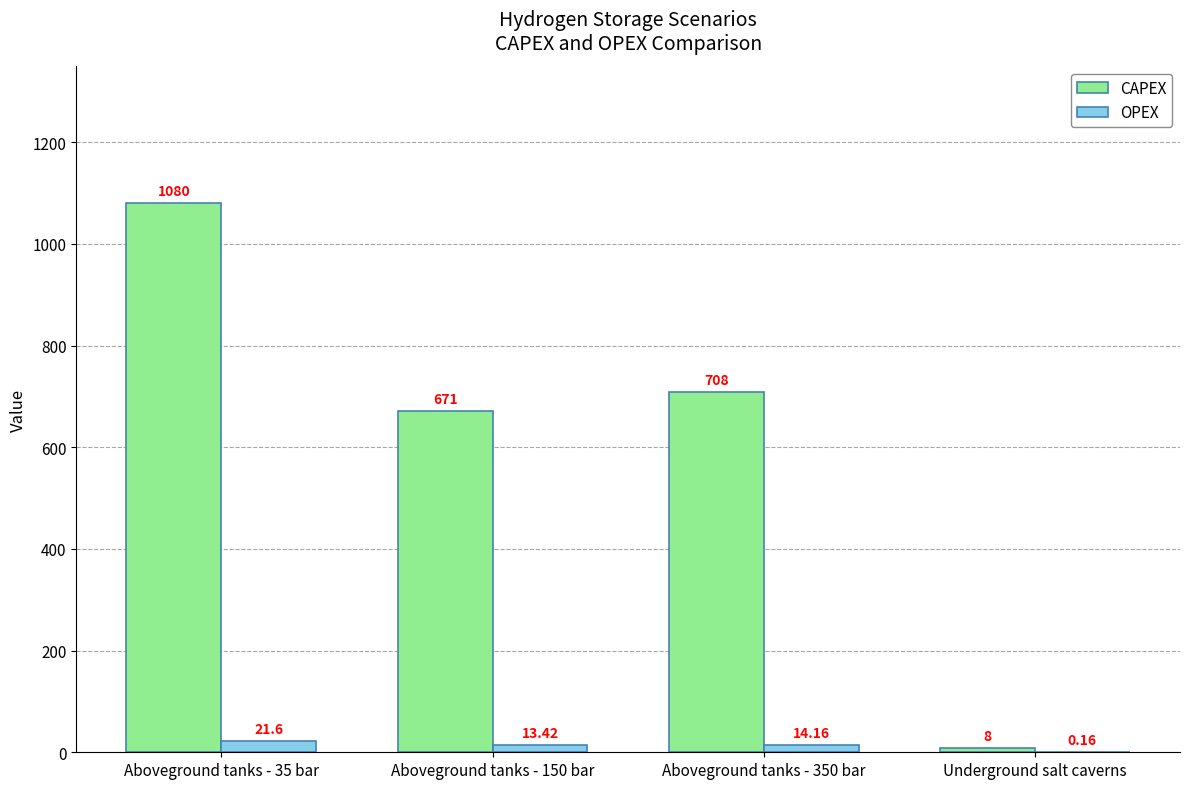

Which series changed the most between Aboveground tanks - 150 bar and Underground salt caverns?

CAPEX